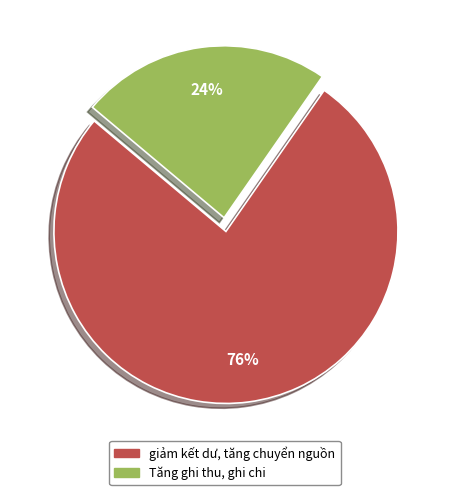

To the nearest percent, what is the average slice percentage?

50%